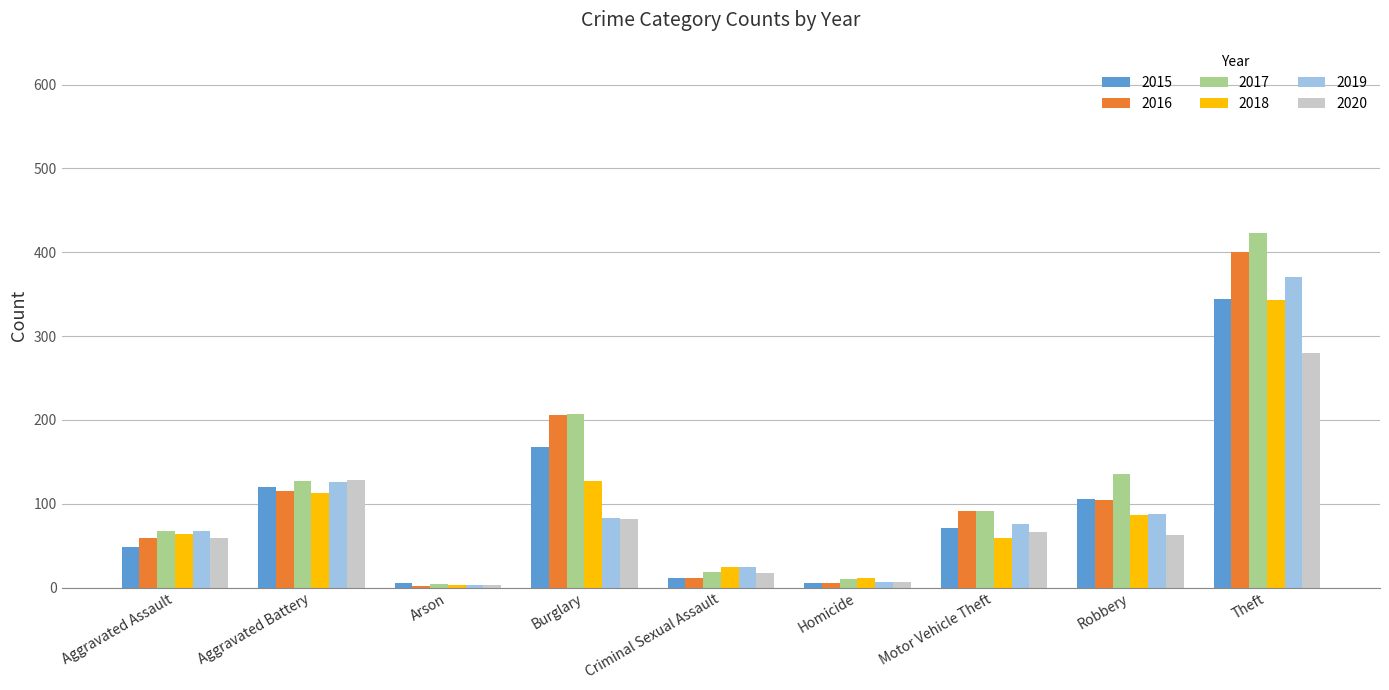

How many groups of bars are there?

9